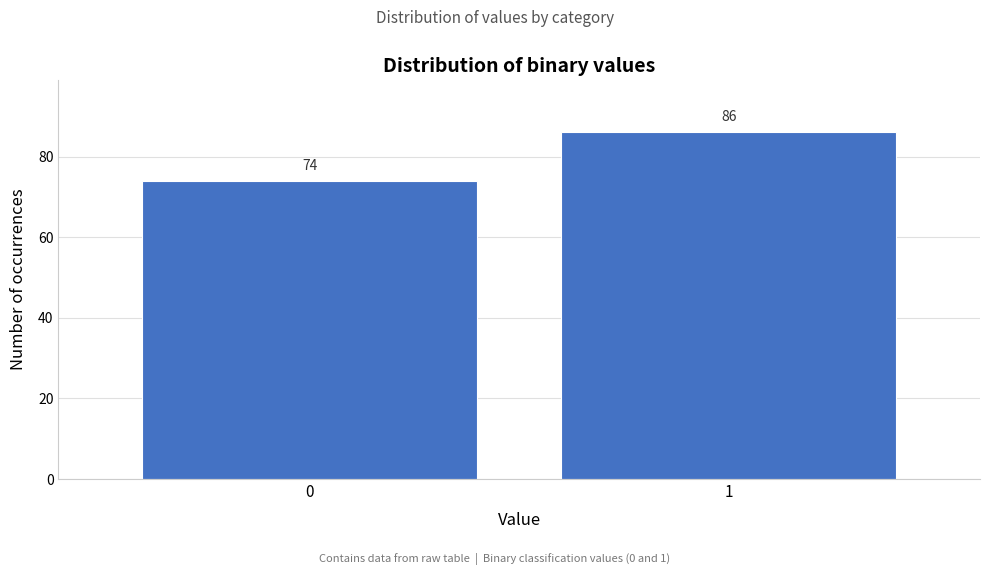

Reading right to left, extract all data points from this chart.

1=86	0=74